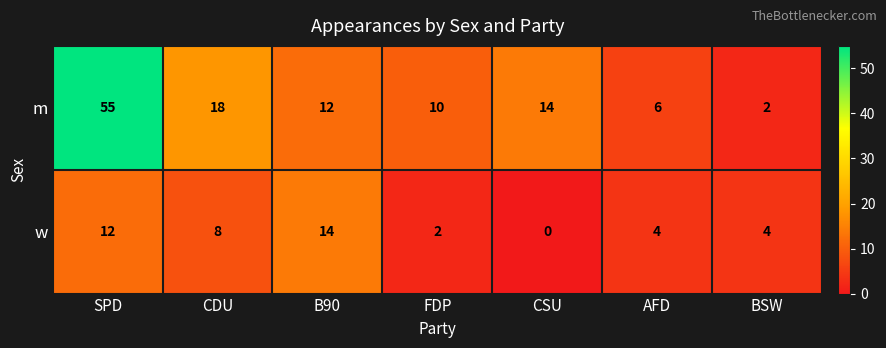

Reading right to left, extract all data points from this chart.

m: BSW=2	AFD=6	CSU=14	FDP=10	B90=12	CDU=18	SPD=55
w: BSW=4	AFD=4	CSU=0	FDP=2	B90=14	CDU=8	SPD=12